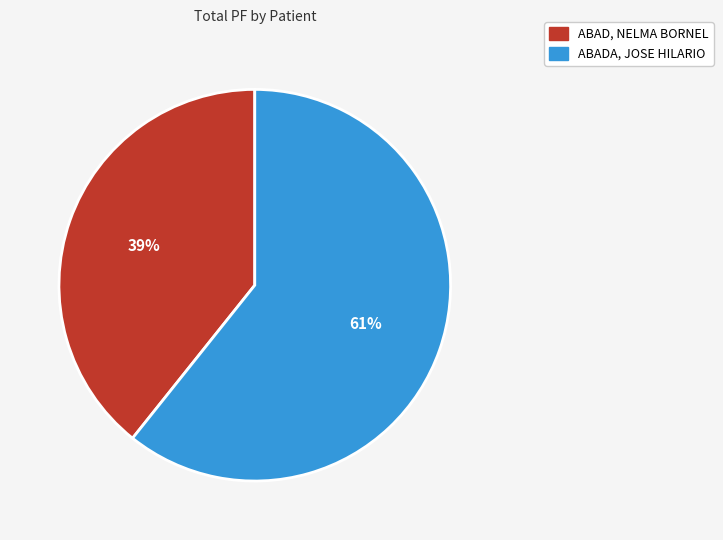

To the nearest percent, what is the average slice percentage?

50%